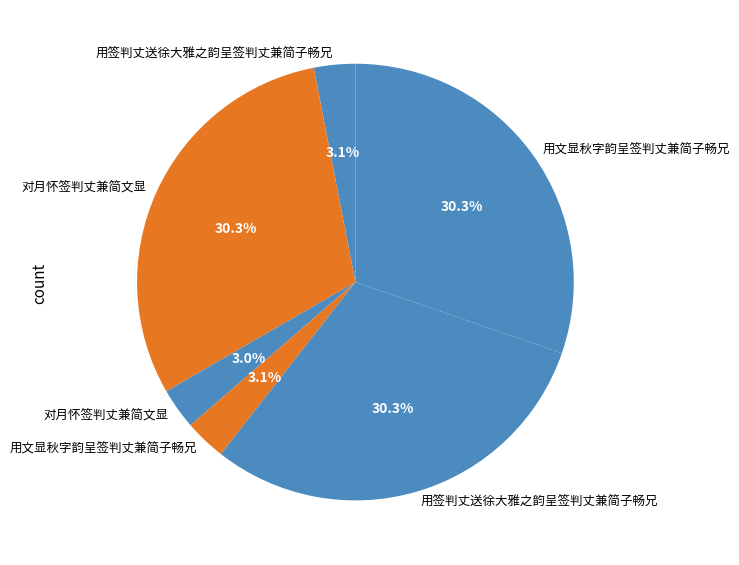

What is the smallest slice in the pie chart?

对月怀签判丈兼简文显